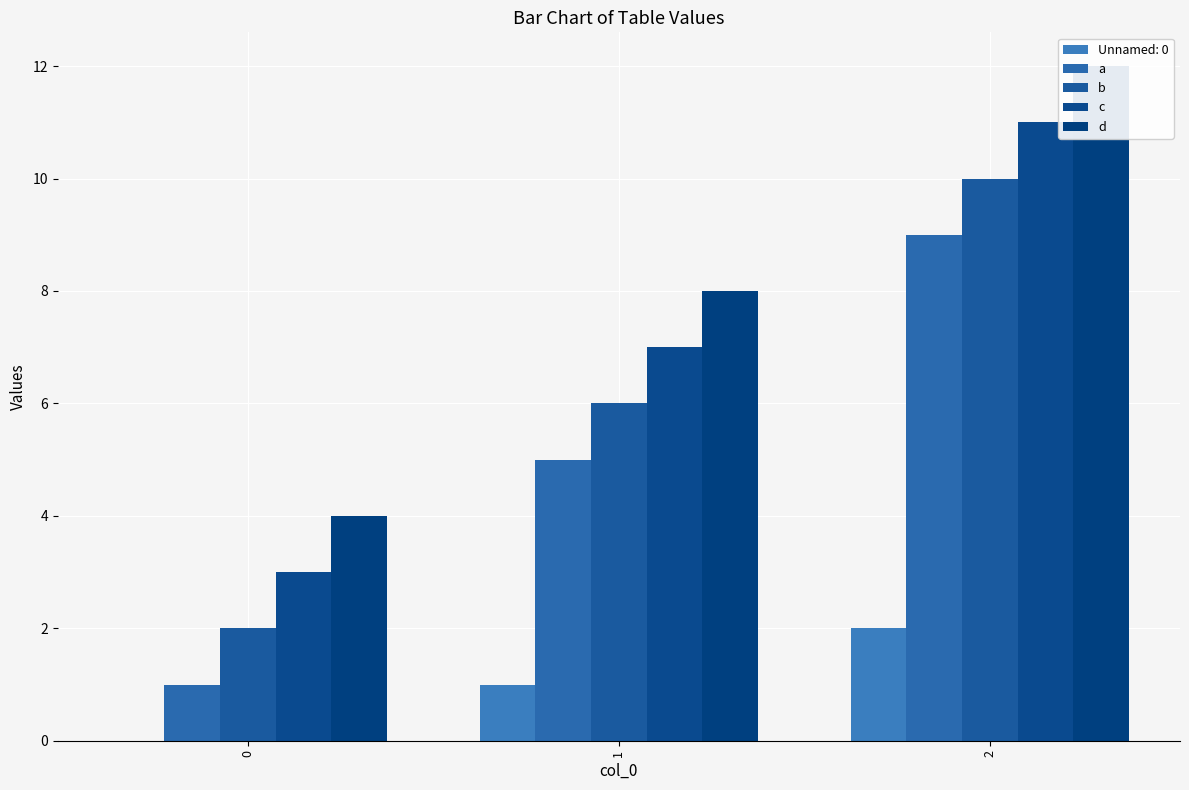

Which series has the largest total across all categories?

d